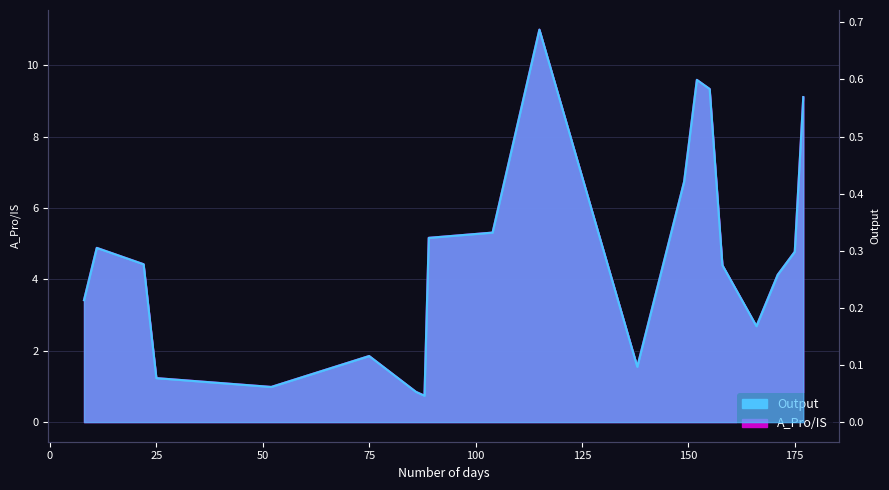

Which series has the largest range (max minus min)?

A_Pro/IS